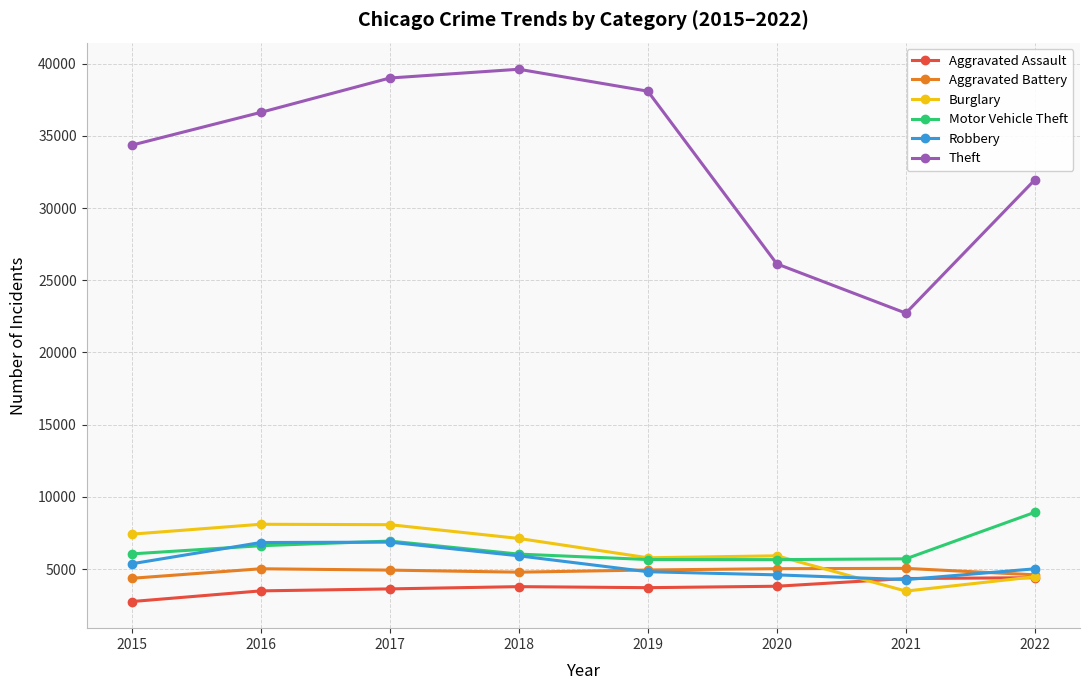

True or false: Motor Vehicle Theft and Theft intersect in this chart.

False